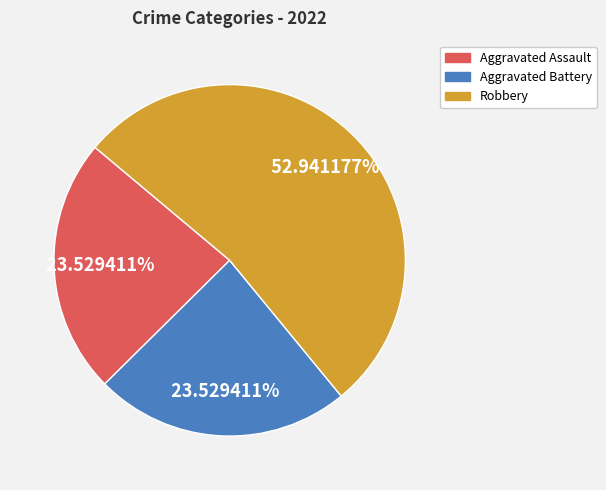

Is there any slice that represents more than half of the pie?

Yes